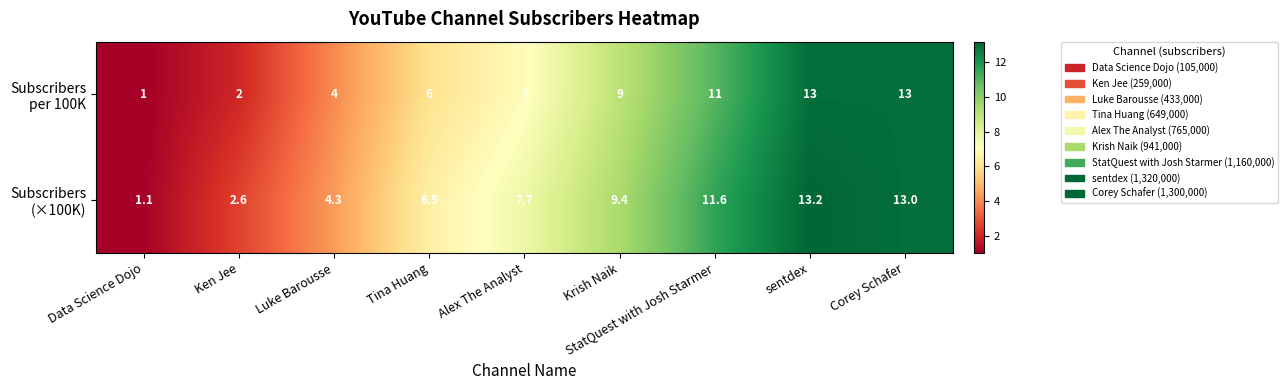

What is the spread (max minus min) of values at Krish Naik?

0.4